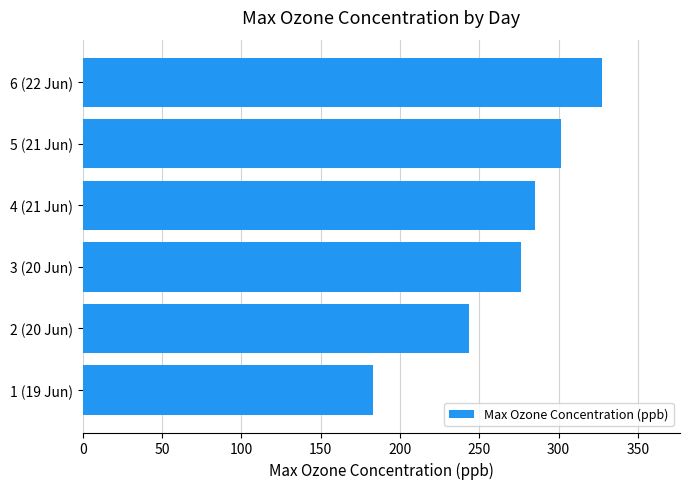

Does the chart contain stacked bars?

No